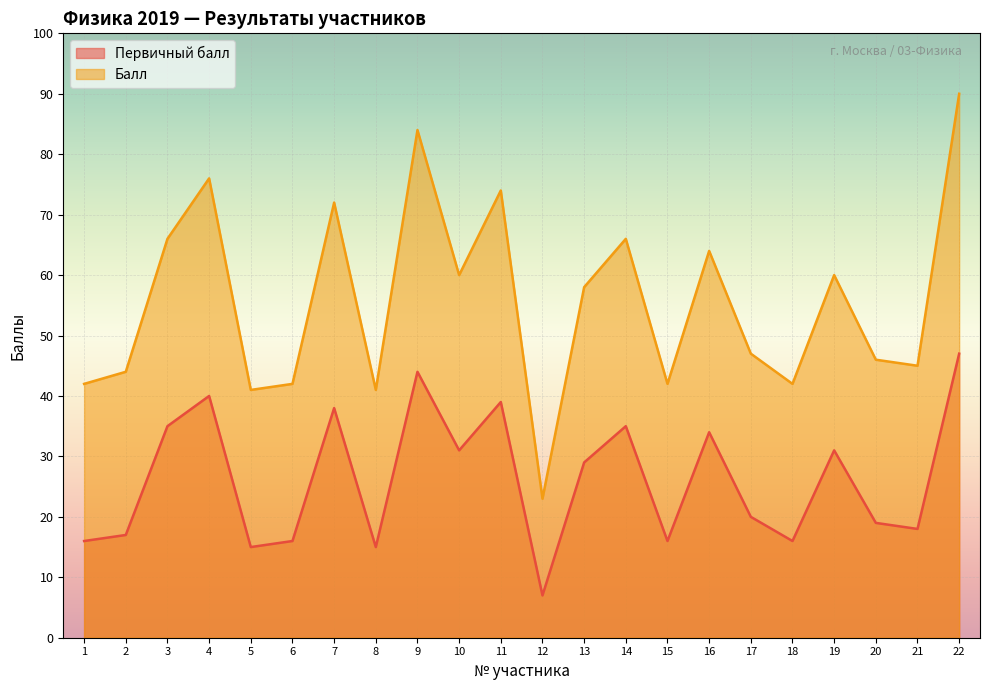

Where is Первичный балл nearest to the value 27?

13